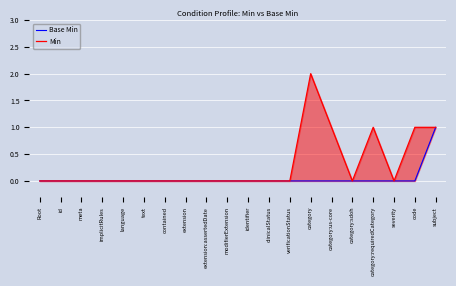

Which has a higher value, subject or contained?

subject